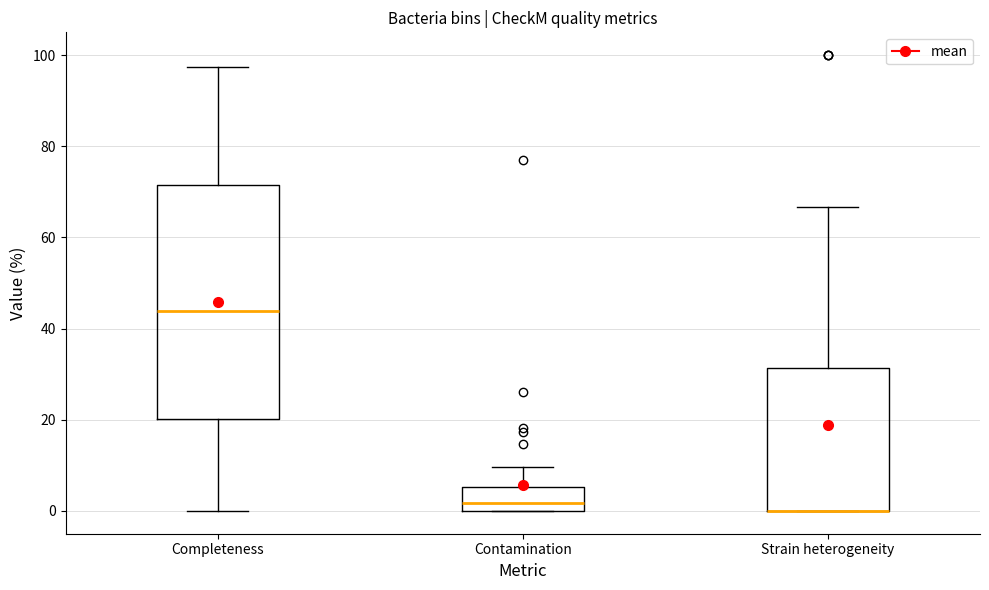

Reading left to right, read every box against the y-axis: the position of its median line, the range the box covers, and the ends of its whiskers. The values are not printed on the chart, so give them approximately, as read against the axis.

Completeness: median 44, box 20 to 72, whiskers 0 to 98
Contamination: median 2, box 0 to 6, whiskers 0 to 10
Strain heterogeneity: median 0 (drawn on the box's lower edge), box 0 to 32, whiskers 0 to 66